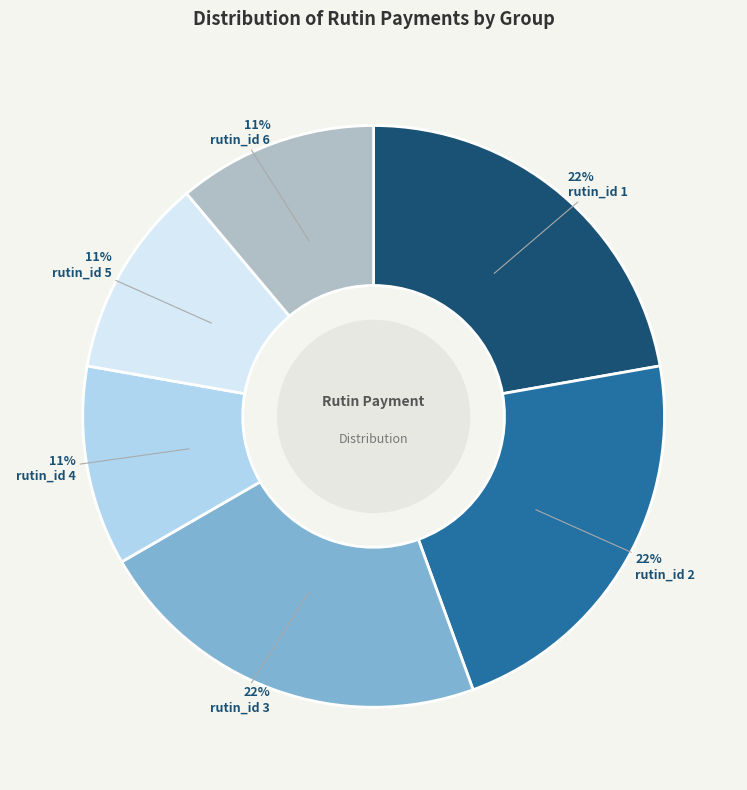

Is there a majority slice in this chart?

No